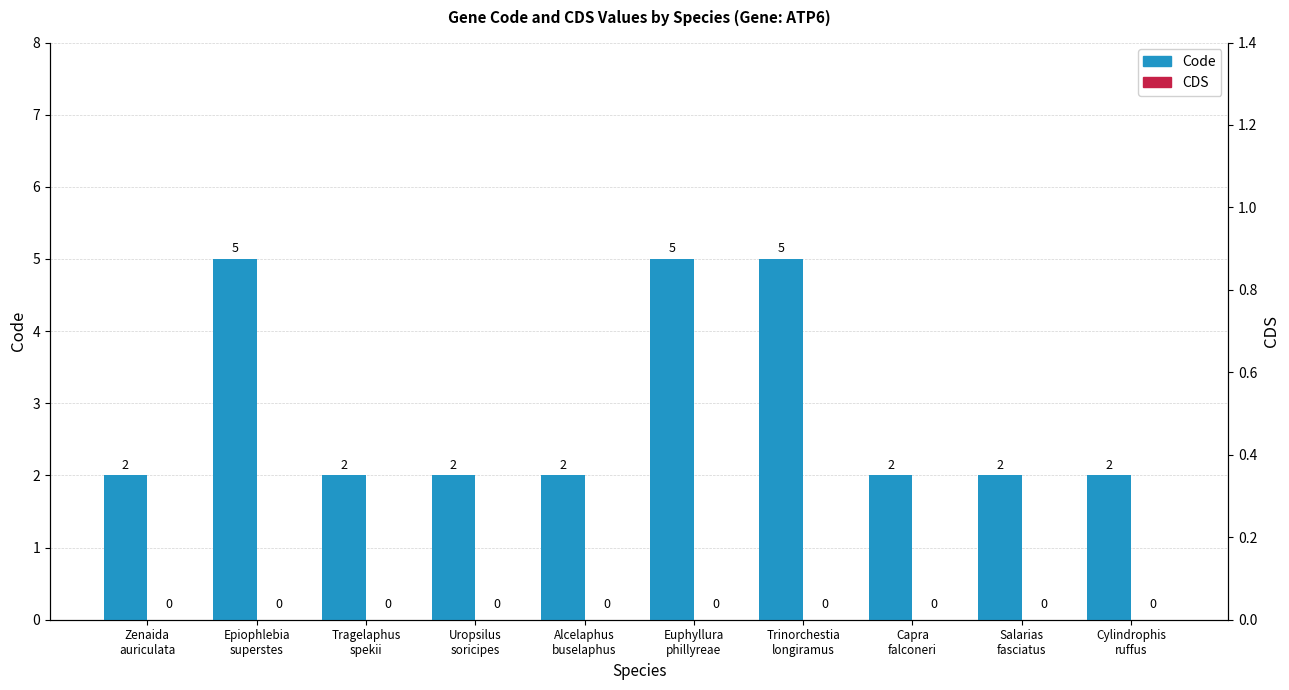

At which category is the sum across all series the highest?

Epiophlebia
superstes